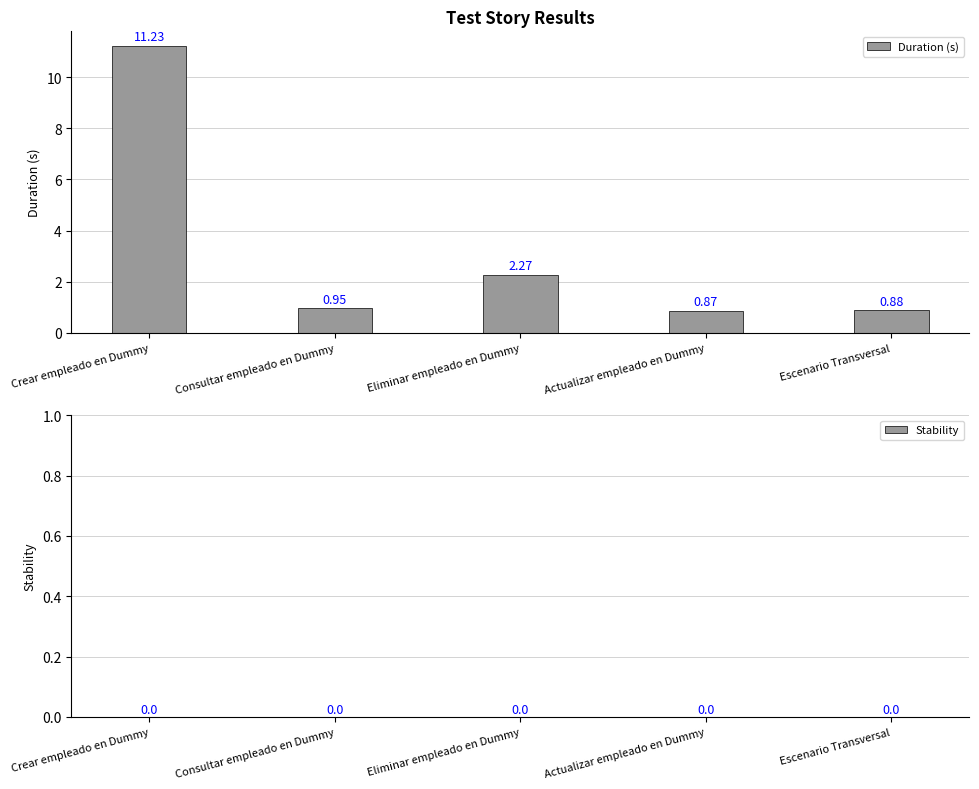

List the labels in order of value, smallest first.

Actualizar empleado en Dummy, Escenario Transversal, Consultar empleado en Dummy, Eliminar empleado en Dummy, Crear empleado en Dummy